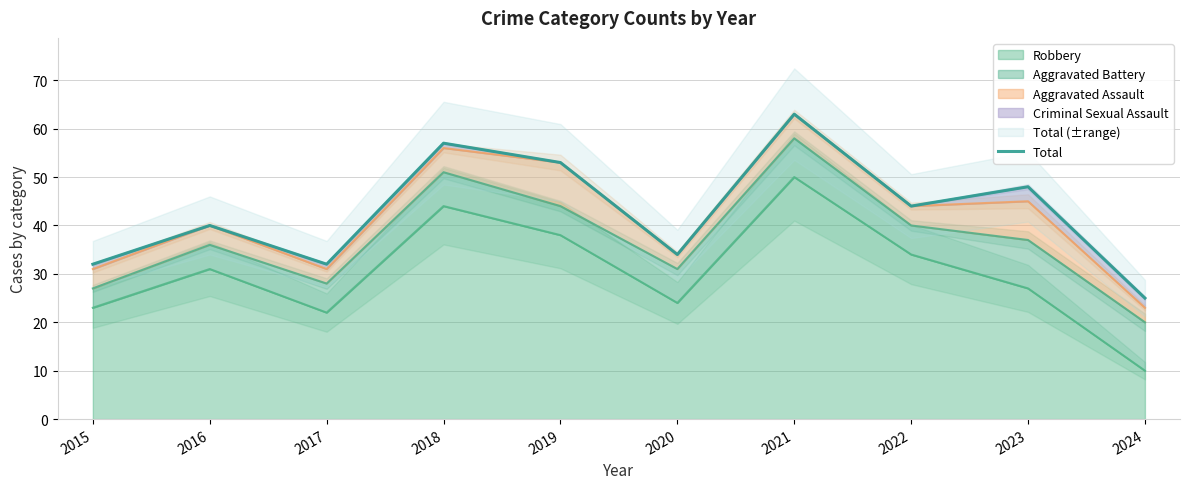

At which category does the data reach its first local valley?

2017